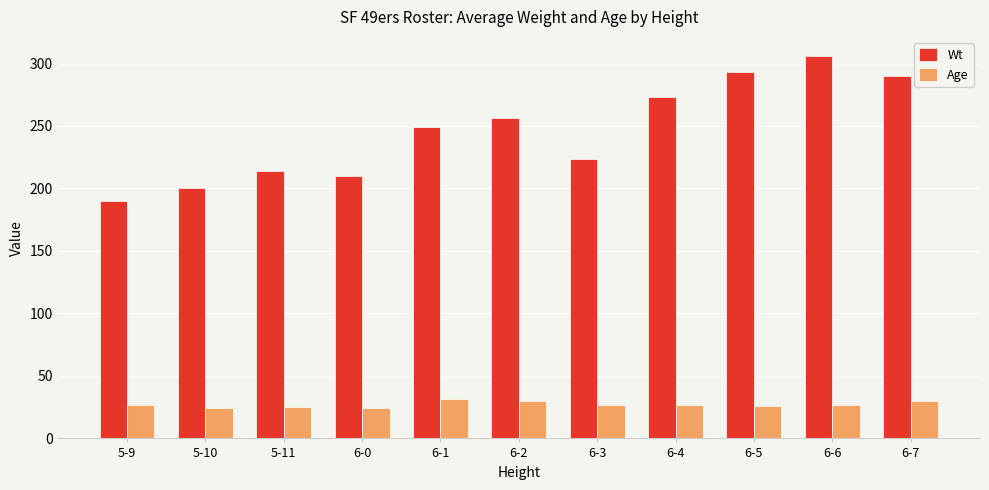

How many bars are there in each group?

2